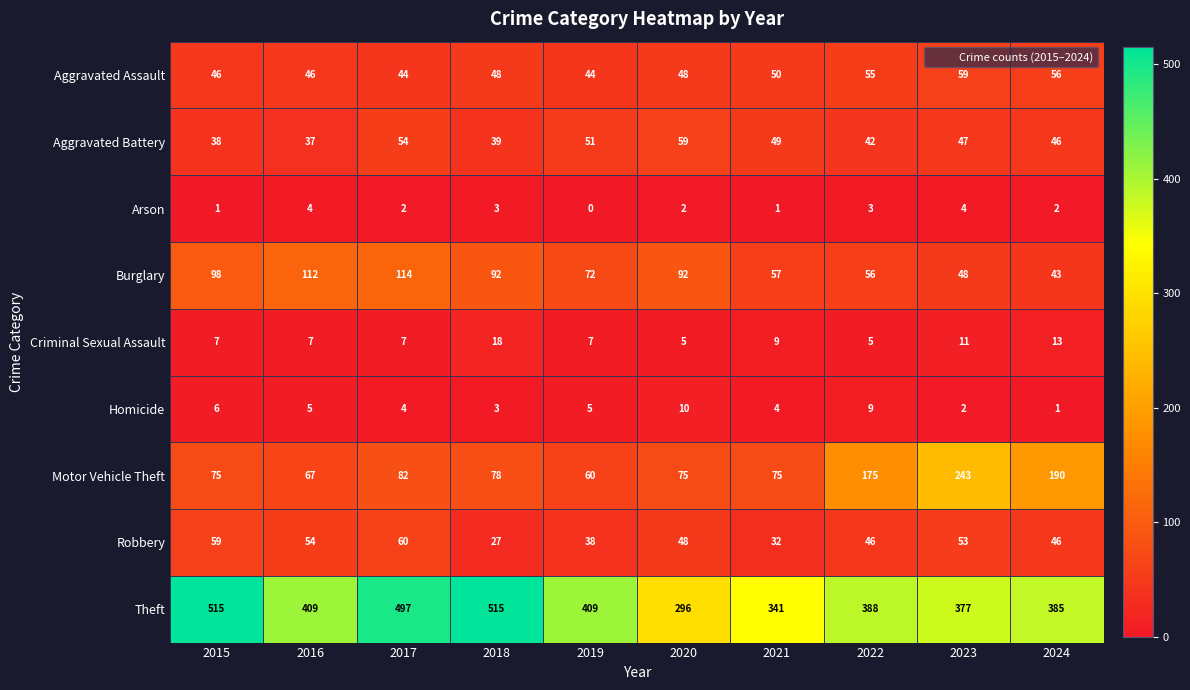

Count the number of data series in this chart.

9